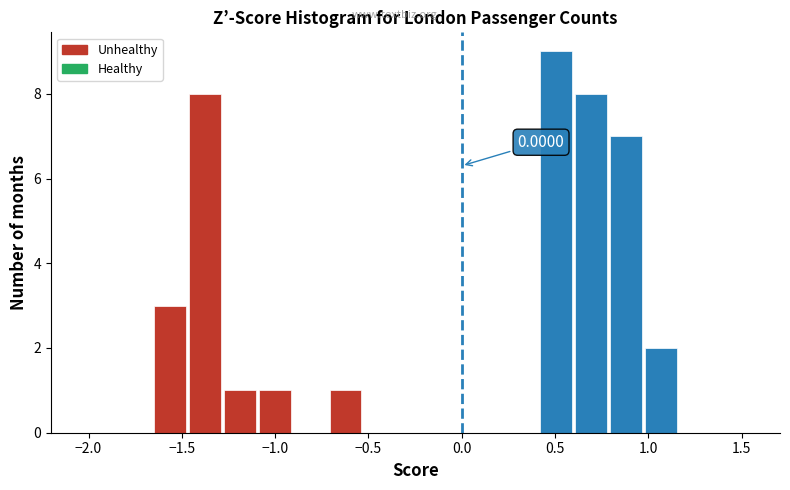

Read against the x-axis, roughly where is the centre of the tallest bar?

0.50